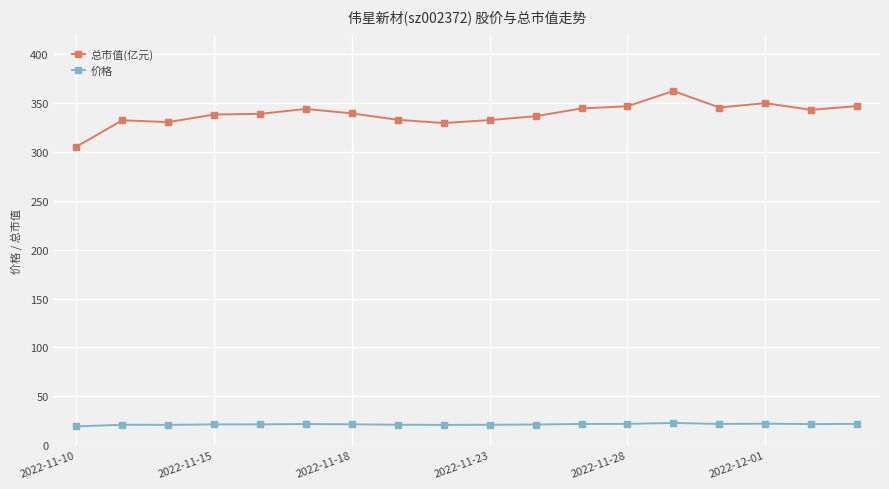

True or false: 价格 and 总市值(亿元) intersect in this chart.

False